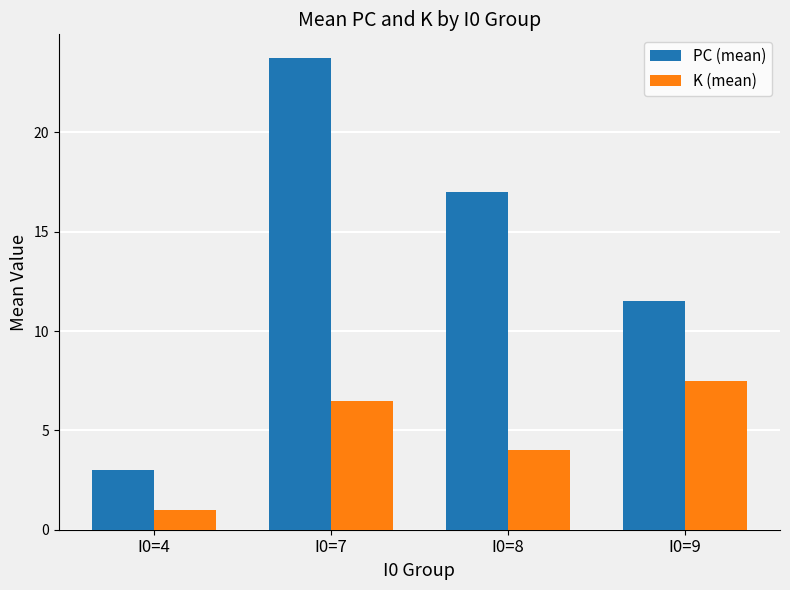

How many data points does each series have?

4